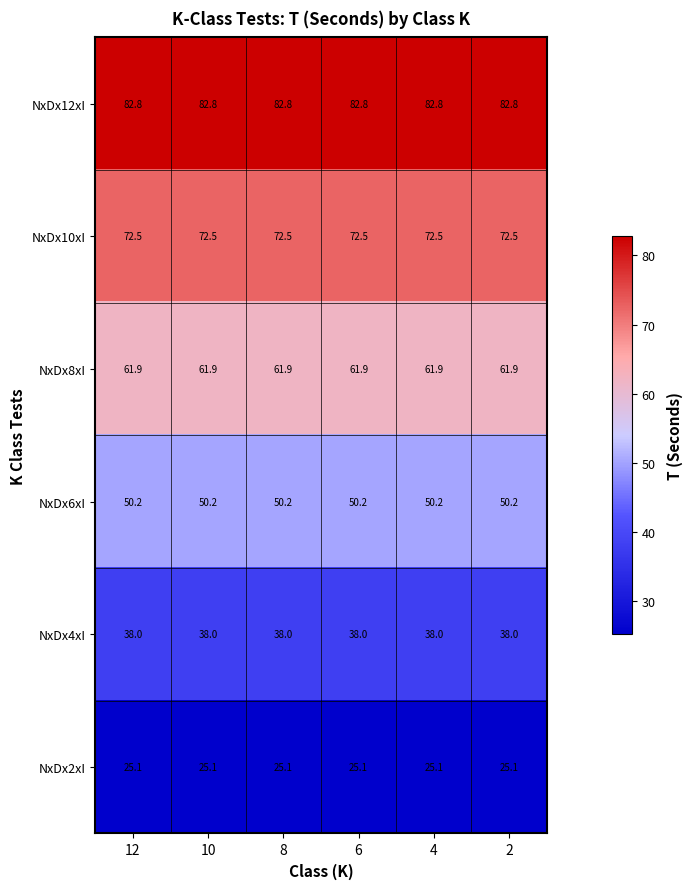

What is the maximum value shown in the chart?

82.8